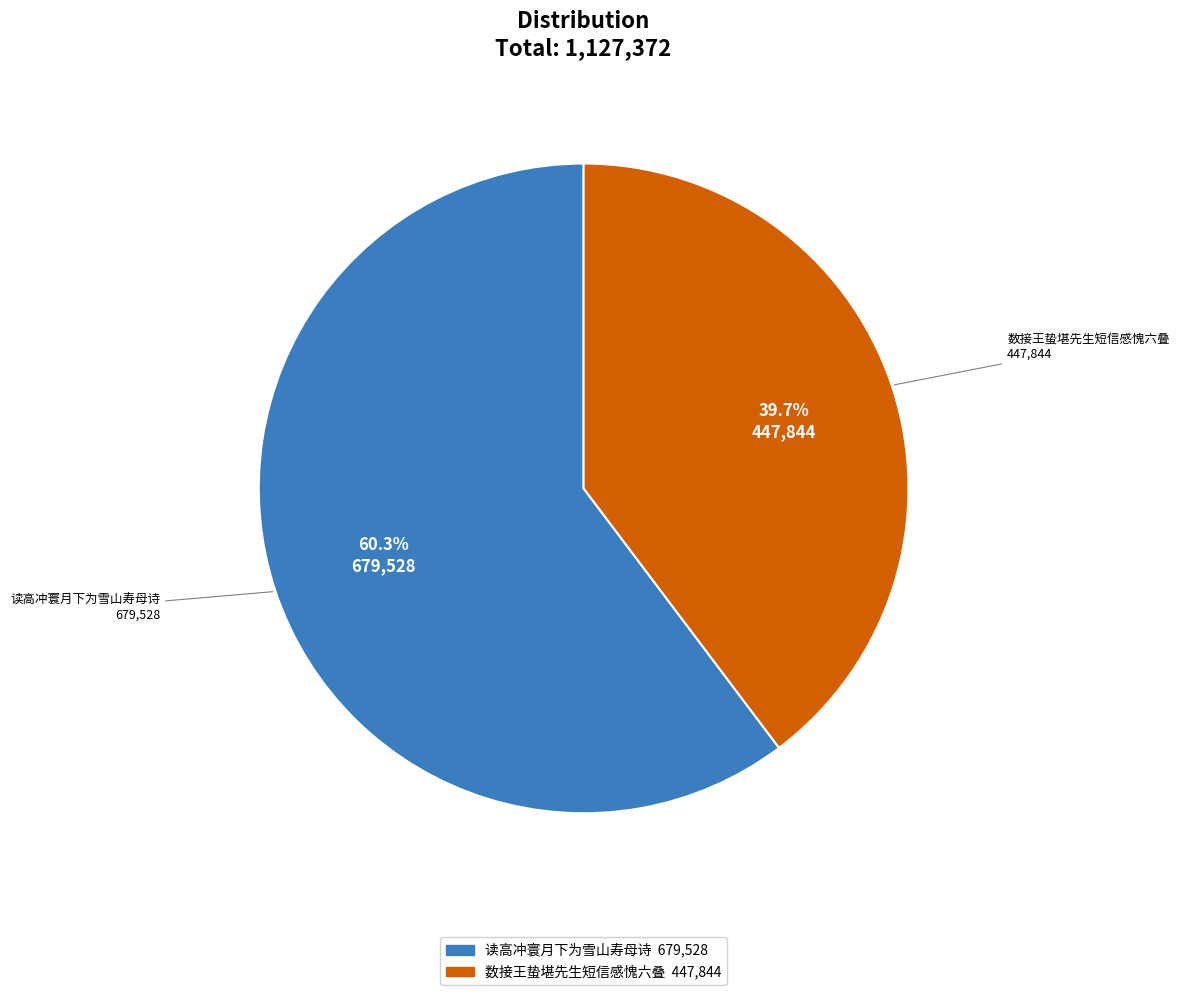

Is there any slice that represents more than half of the pie?

Yes